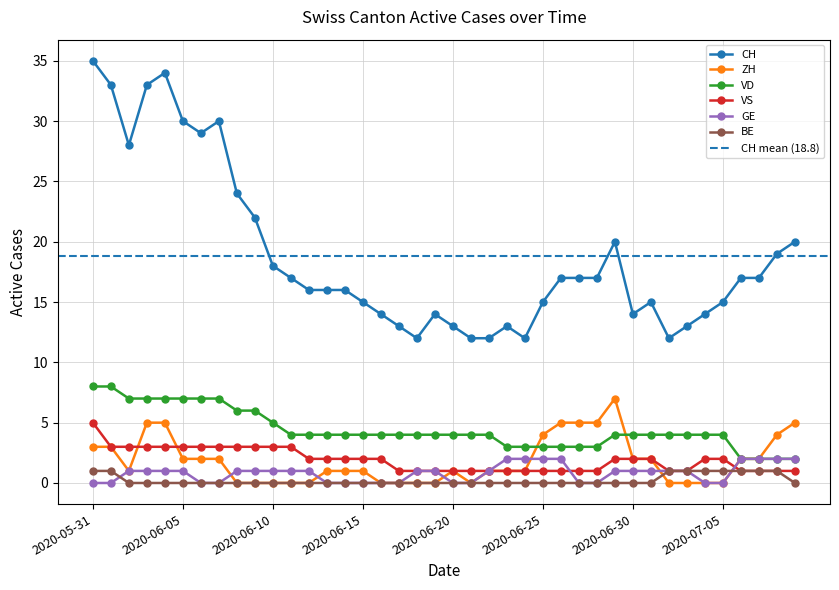

Reading right to left, list all the values displayed in this chart.

CH: 2020-07-09=20	2020-07-08=19	2020-07-07=17	2020-07-06=17	2020-07-05=15	2020-07-04=14	2020-07-03=13	2020-07-02=12	2020-07-01=15	2020-06-30=14	2020-06-29=20	2020-06-28=17	2020-06-27=17	2020-06-26=17	2020-06-25=15	2020-06-24=12	2020-06-23=13	2020-06-22=12	2020-06-21=12	2020-06-20=13	2020-06-19=14	2020-06-18=12	2020-06-17=13	2020-06-16=14	2020-06-15=15	2020-06-14=16	2020-06-13=16	2020-06-12=16	2020-06-11=17	2020-06-10=18	2020-06-09=22	2020-06-08=24	2020-06-07=30	2020-06-06=29	2020-06-05=30	2020-06-04=34	2020-06-03=33	2020-06-02=28	2020-06-01=33	2020-05-31=35
ZH: 2020-07-09=5	2020-07-08=4	2020-07-07=2	2020-07-06=2	2020-07-05=0	2020-07-04=0	2020-07-03=0	2020-07-02=0	2020-07-01=2	2020-06-30=2	2020-06-29=7	2020-06-28=5	2020-06-27=5	2020-06-26=5	2020-06-25=4	2020-06-24=1	2020-06-23=1	2020-06-22=1	2020-06-21=0	2020-06-20=1	2020-06-19=0	2020-06-18=0	2020-06-17=0	2020-06-16=0	2020-06-15=1	2020-06-14=1	2020-06-13=1	2020-06-12=0	2020-06-11=0	2020-06-10=0	2020-06-09=0	2020-06-08=0	2020-06-07=2	2020-06-06=2	2020-06-05=2	2020-06-04=5	2020-06-03=5	2020-06-02=1	2020-06-01=3	2020-05-31=3
VD: 2020-07-09=2	2020-07-08=2	2020-07-07=2	2020-07-06=2	2020-07-05=4	2020-07-04=4	2020-07-03=4	2020-07-02=4	2020-07-01=4	2020-06-30=4	2020-06-29=4	2020-06-28=3	2020-06-27=3	2020-06-26=3	2020-06-25=3	2020-06-24=3	2020-06-23=3	2020-06-22=4	2020-06-21=4	2020-06-20=4	2020-06-19=4	2020-06-18=4	2020-06-17=4	2020-06-16=4	2020-06-15=4	2020-06-14=4	2020-06-13=4	2020-06-12=4	2020-06-11=4	2020-06-10=5	2020-06-09=6	2020-06-08=6	2020-06-07=7	2020-06-06=7	2020-06-05=7	2020-06-04=7	2020-06-03=7	2020-06-02=7	2020-06-01=8	2020-05-31=8
VS: 2020-07-09=1	2020-07-08=1	2020-07-07=1	2020-07-06=1	2020-07-05=2	2020-07-04=2	2020-07-03=1	2020-07-02=1	2020-07-01=2	2020-06-30=2	2020-06-29=2	2020-06-28=1	2020-06-27=1	2020-06-26=1	2020-06-25=1	2020-06-24=1	2020-06-23=1	2020-06-22=1	2020-06-21=1	2020-06-20=1	2020-06-19=1	2020-06-18=1	2020-06-17=1	2020-06-16=2	2020-06-15=2	2020-06-14=2	2020-06-13=2	2020-06-12=2	2020-06-11=3	2020-06-10=3	2020-06-09=3	2020-06-08=3	2020-06-07=3	2020-06-06=3	2020-06-05=3	2020-06-04=3	2020-06-03=3	2020-06-02=3	2020-06-01=3	2020-05-31=5
GE: 2020-07-09=2	2020-07-08=2	2020-07-07=2	2020-07-06=2	2020-07-05=0	2020-07-04=0	2020-07-03=1	2020-07-02=1	2020-07-01=1	2020-06-30=1	2020-06-29=1	2020-06-28=0	2020-06-27=0	2020-06-26=2	2020-06-25=2	2020-06-24=2	2020-06-23=2	2020-06-22=1	2020-06-21=0	2020-06-20=0	2020-06-19=1	2020-06-18=1	2020-06-17=0	2020-06-16=0	2020-06-15=0	2020-06-14=0	2020-06-13=0	2020-06-12=1	2020-06-11=1	2020-06-10=1	2020-06-09=1	2020-06-08=1	2020-06-07=0	2020-06-06=0	2020-06-05=1	2020-06-04=1	2020-06-03=1	2020-06-02=1	2020-06-01=0	2020-05-31=0
BE: 2020-07-09=0	2020-07-08=1	2020-07-07=1	2020-07-06=1	2020-07-05=1	2020-07-04=1	2020-07-03=1	2020-07-02=1	2020-07-01=0	2020-06-30=0	2020-06-29=0	2020-06-28=0	2020-06-27=0	2020-06-26=0	2020-06-25=0	2020-06-24=0	2020-06-23=0	2020-06-22=0	2020-06-21=0	2020-06-20=0	2020-06-19=0	2020-06-18=0	2020-06-17=0	2020-06-16=0	2020-06-15=0	2020-06-14=0	2020-06-13=0	2020-06-12=0	2020-06-11=0	2020-06-10=0	2020-06-09=0	2020-06-08=0	2020-06-07=0	2020-06-06=0	2020-06-05=0	2020-06-04=0	2020-06-03=0	2020-06-02=0	2020-06-01=1	2020-05-31=1